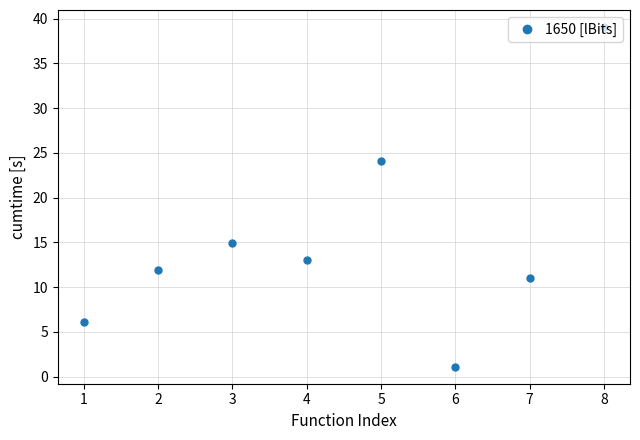

Which category has the lowest value across all series?

6